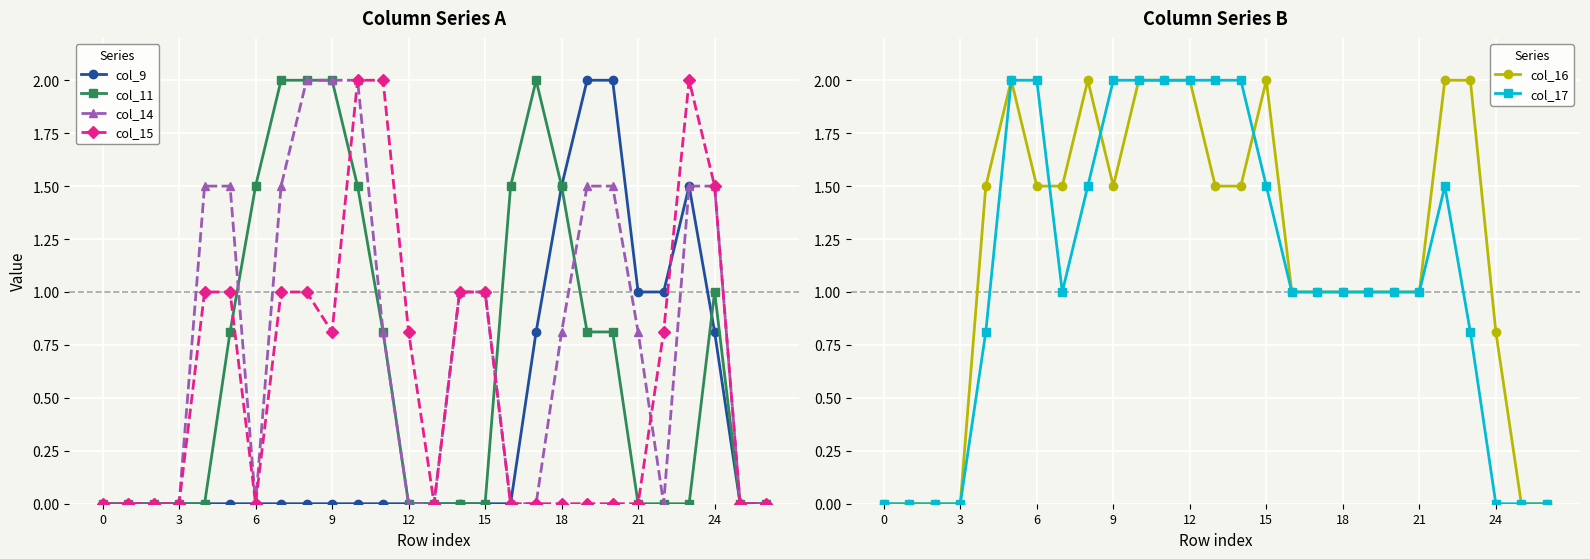

What are all the series names shown in the legend?

col_9, col_11, col_14, col_15, col_16, col_17